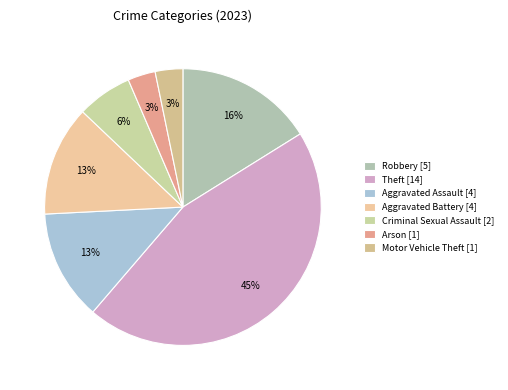

Which category has the biggest portion of the pie?

Theft